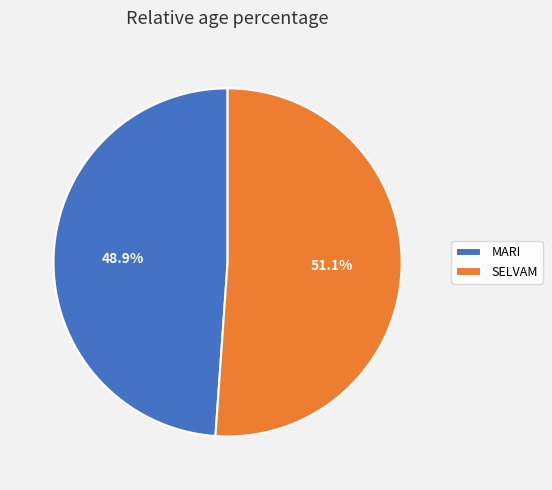

Approximately how many times larger is the value at MARI compared to SELVAM?

1.0